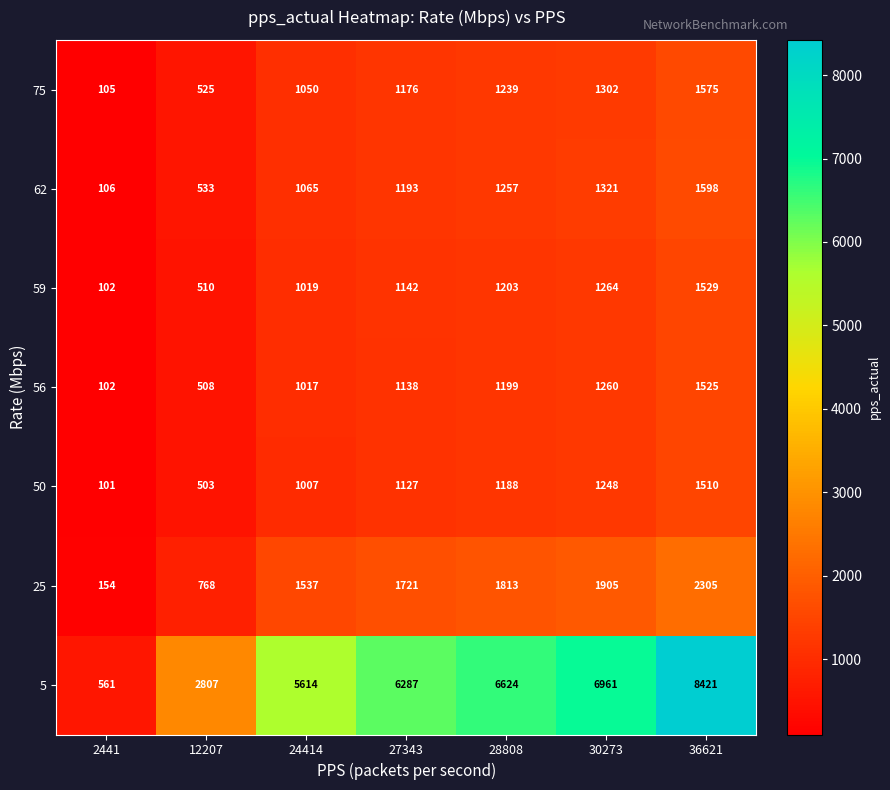

Rank the series at 27343 from highest to lowest value.

5, 25, 62, 75, 59, 56, 50